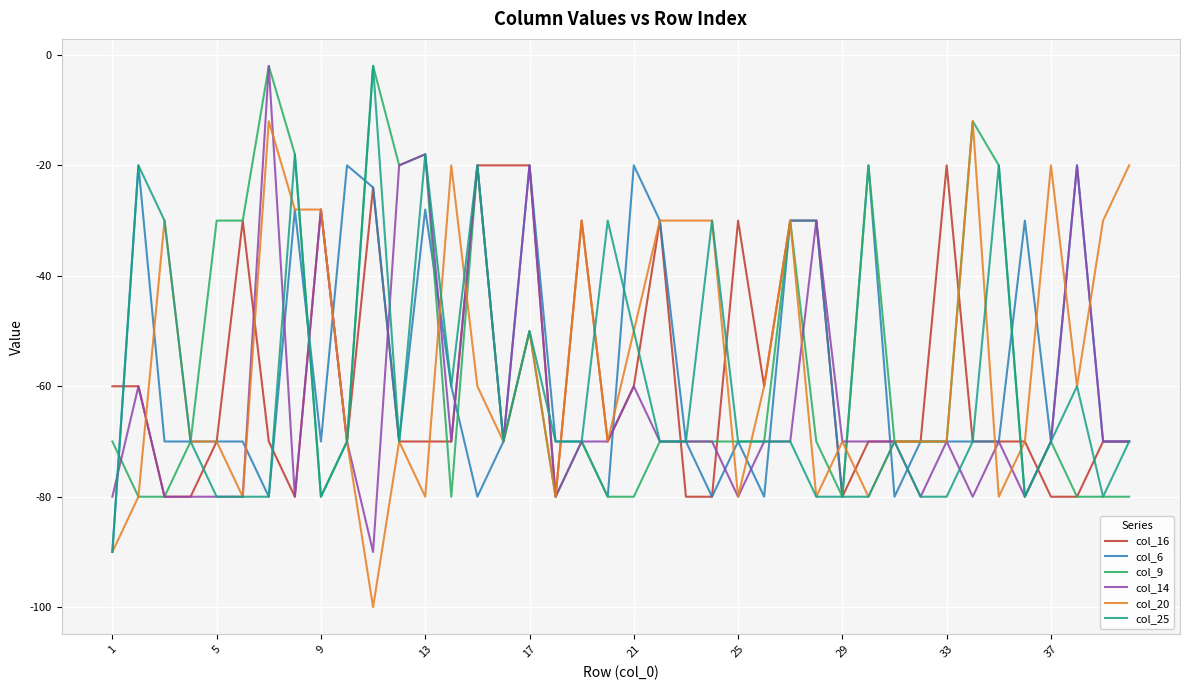

What is the smallest value displayed?

-100